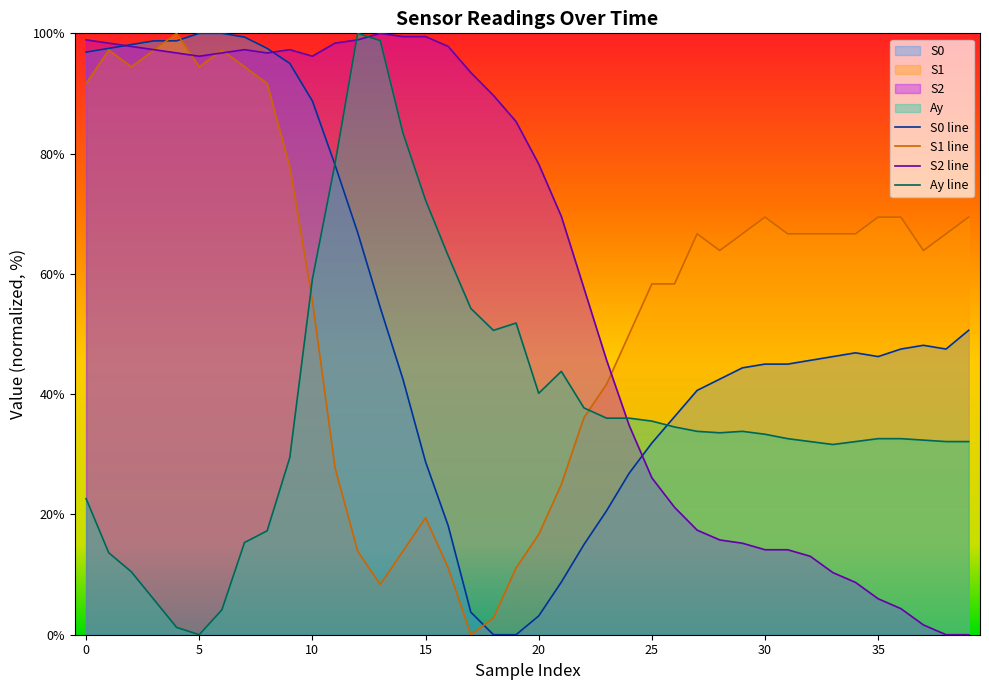

Where do Ay and S1 first cross each other?

9 and 10